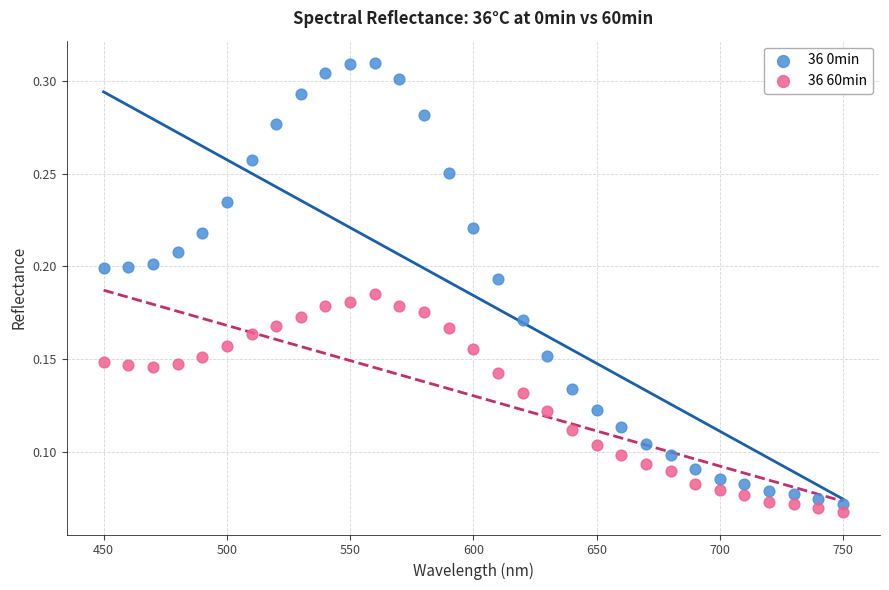

What is the X range (max minus min) for the scatter plot?

300.0